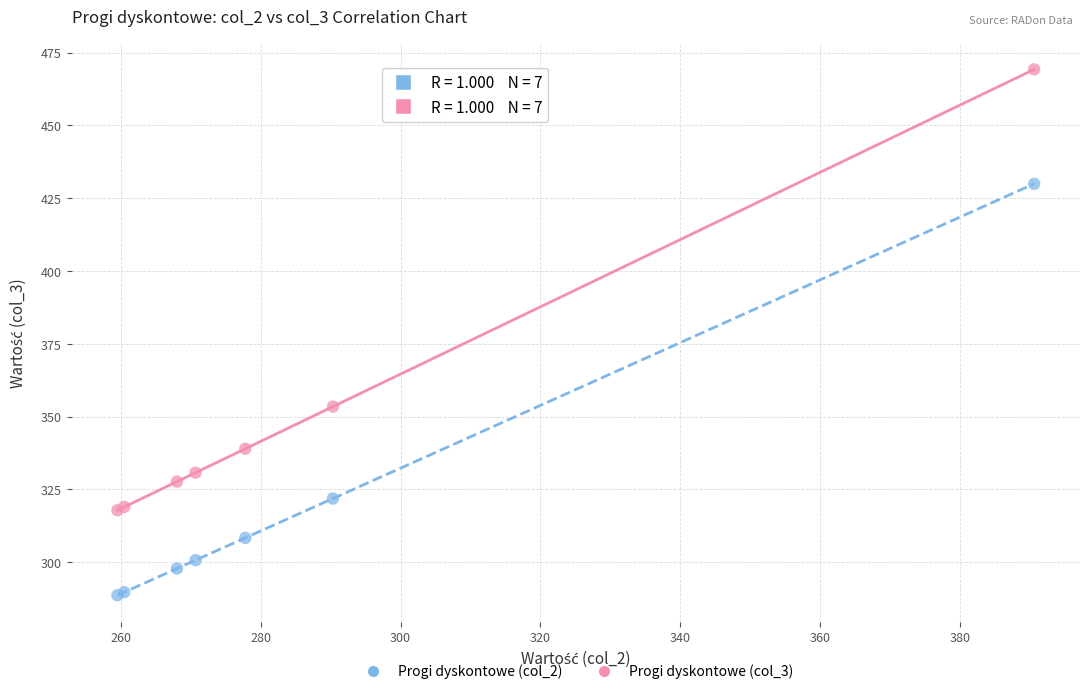

Which series has the largest Y range (max minus min)?

Progi dyskontowe (col_3)